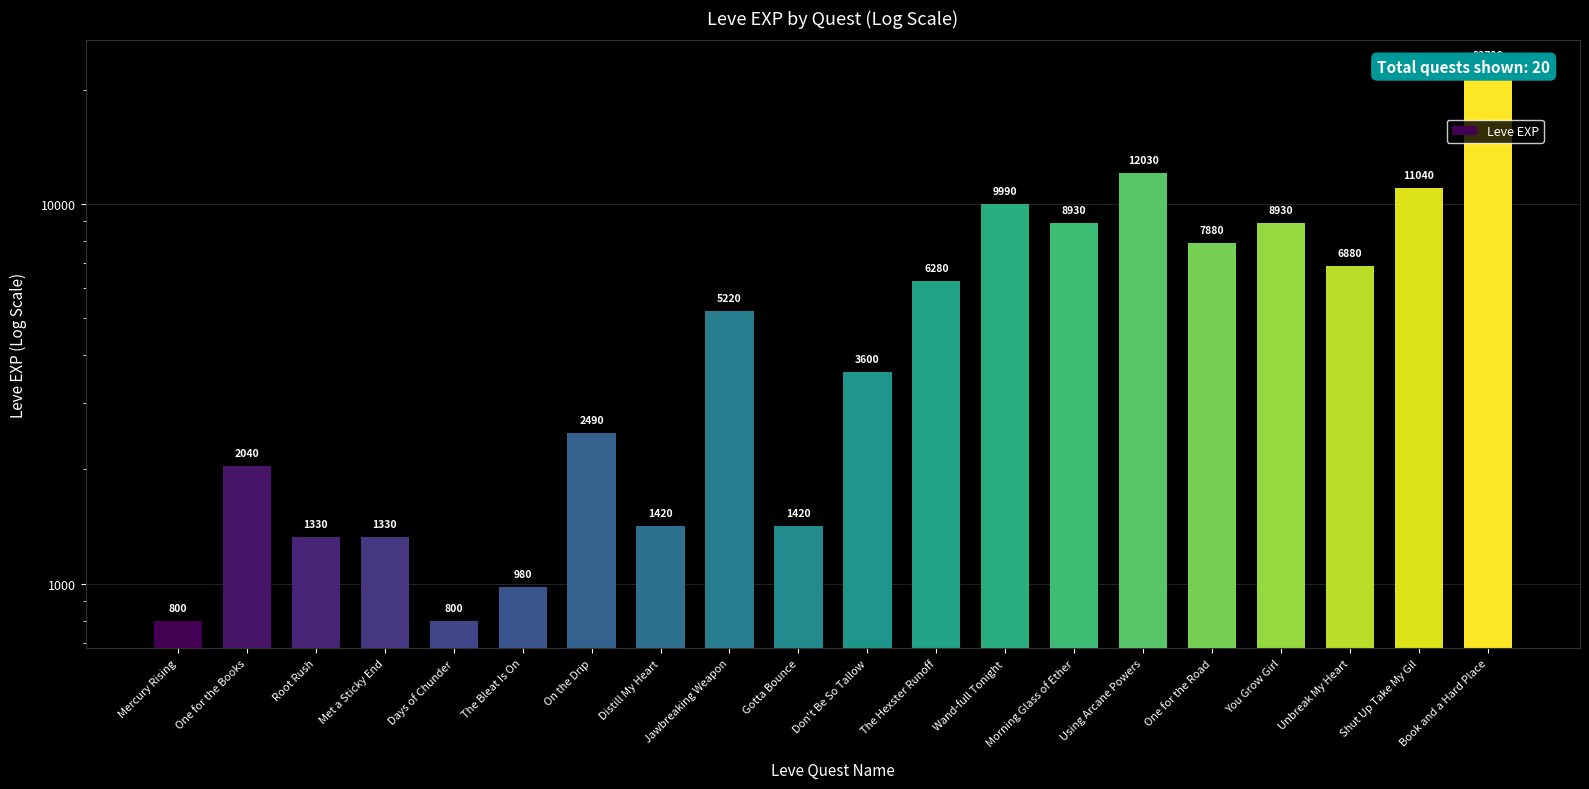

Rank the categories by value from highest to lowest.

Book and a Hard Place, Using Arcane Powers, Shut Up Take My Gil, Wand-full Tonight, Morning Glass of Ether, You Grow Girl, One for the Road, Unbreak My Heart, The Hexster Runoff, Jawbreaking Weapon, Don't Be So Tallow, On the Drip, One for the Books, Distill My Heart, Gotta Bounce, Root Rush, Met a Sticky End, The Bleat Is On, Mercury Rising, Days of Chunder